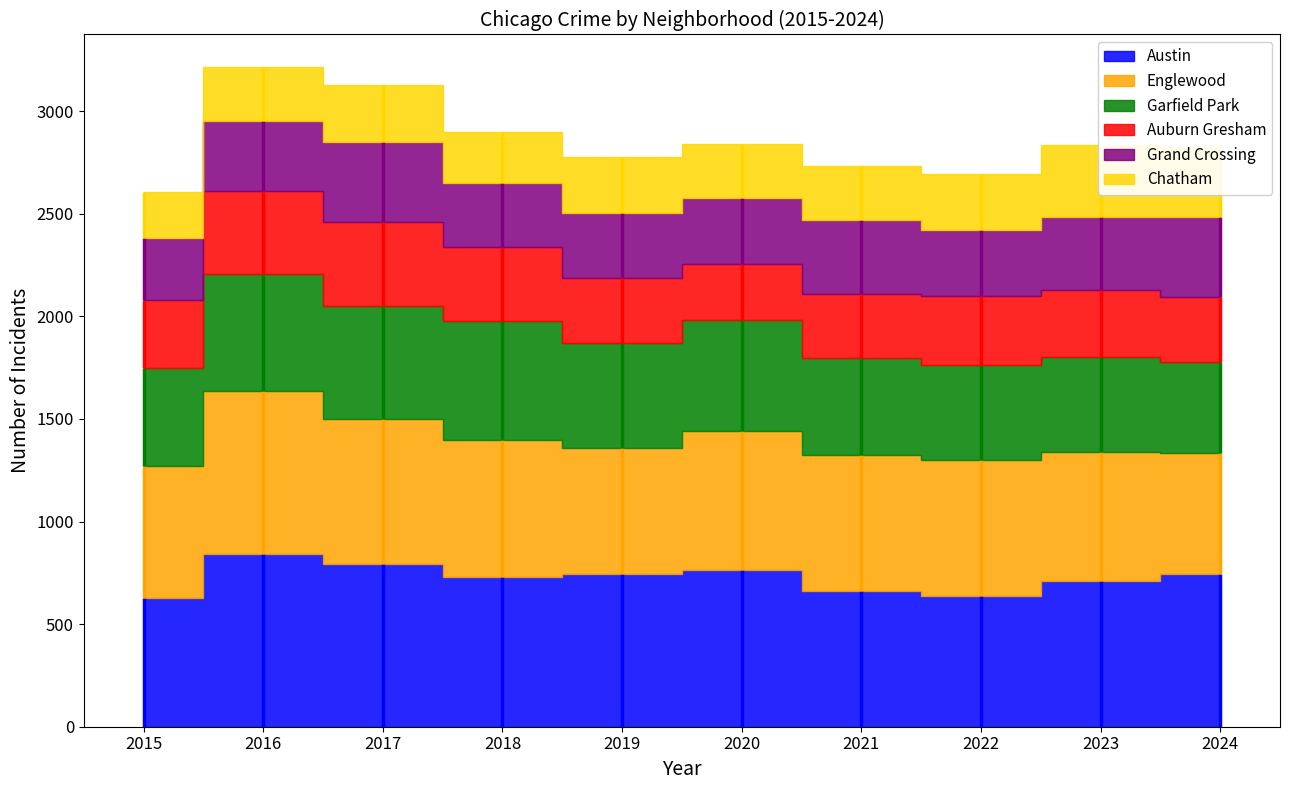

How many distinct data groups are displayed?

6